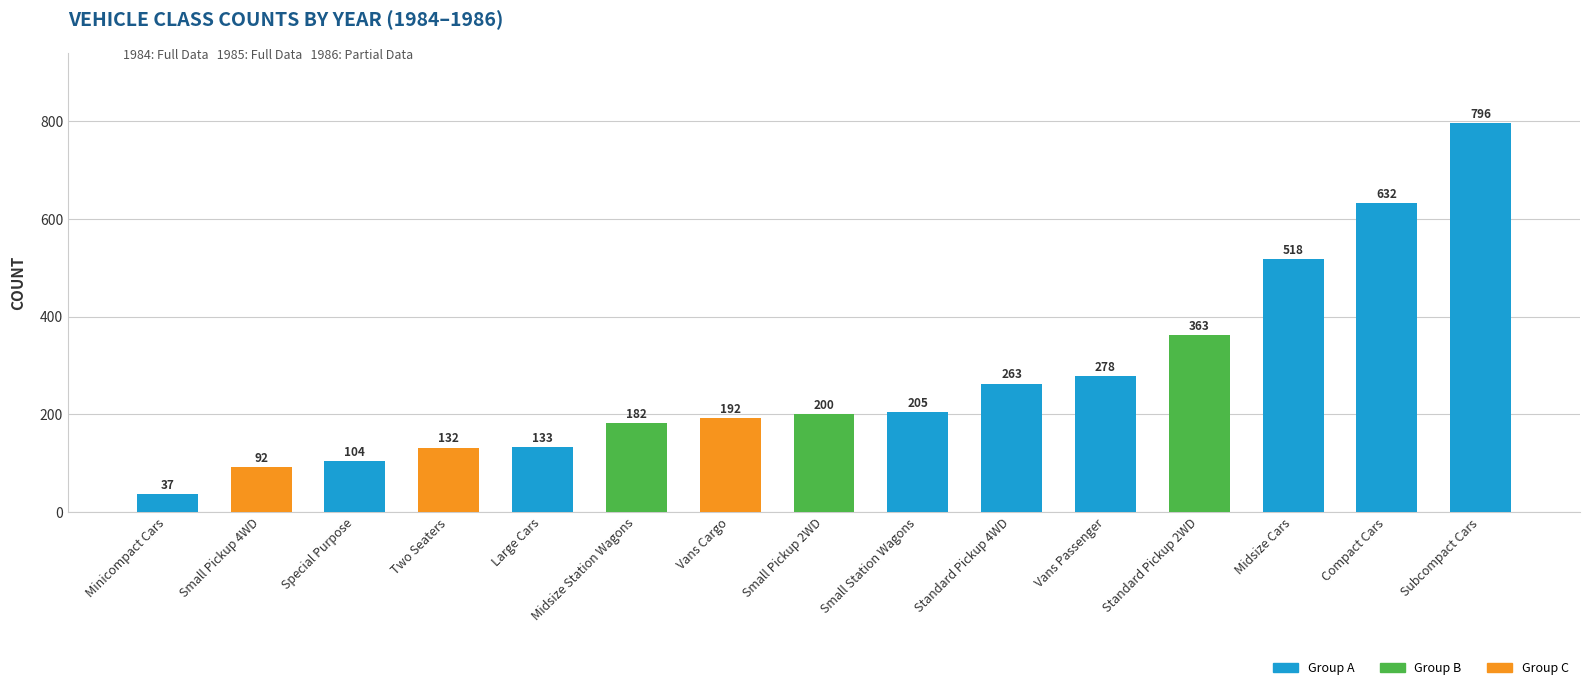

Is it true that the value at Compact Cars is 1065?

False